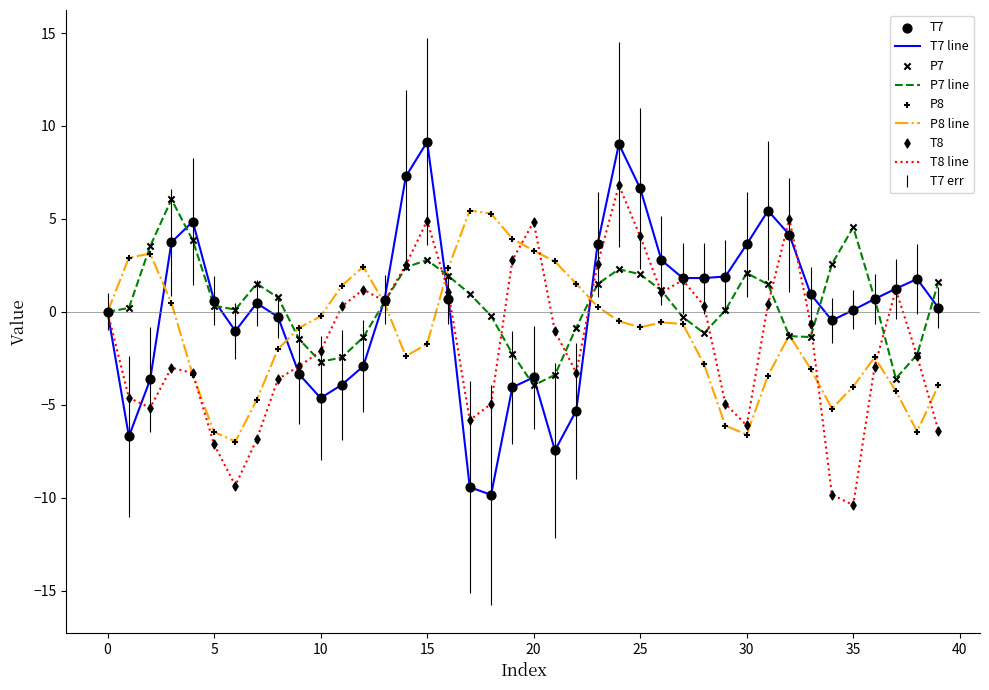

What is the highest value of the P8 line series?

5.5